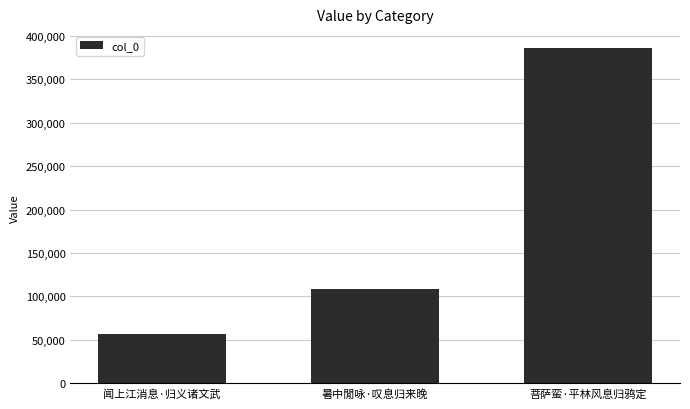

Is it true that the value at 暑中閒咏·叹息归来晚 is 107955?

True